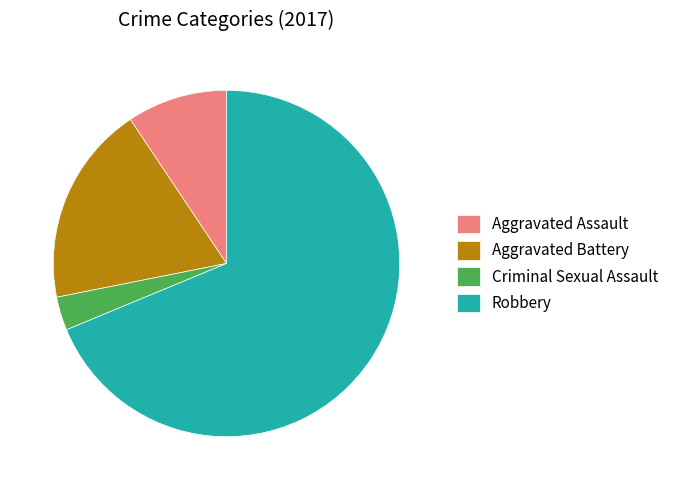

Which category accounts for the majority?

Robbery